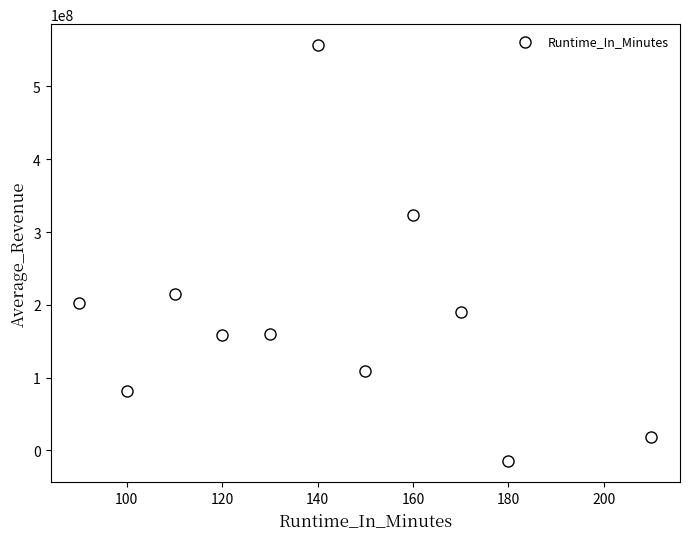

What is the range of Y values (max minus min)?

572000000